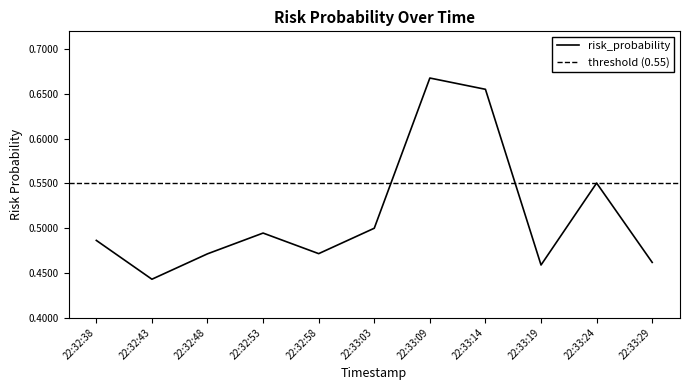

What is the average value?

0.5